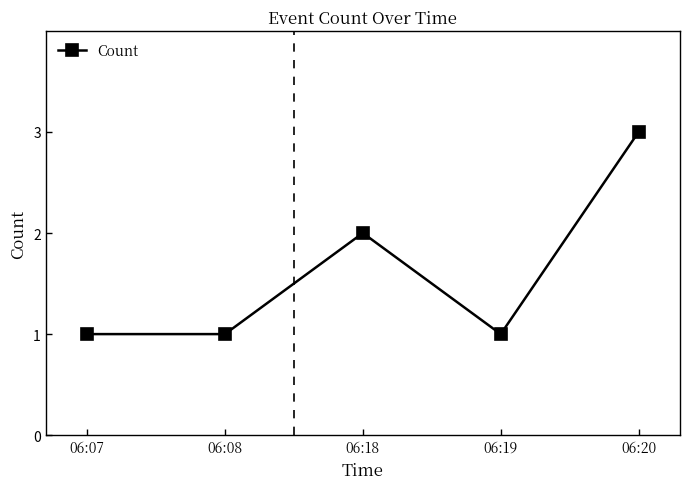

What is the value of the 5th point from the left?

3